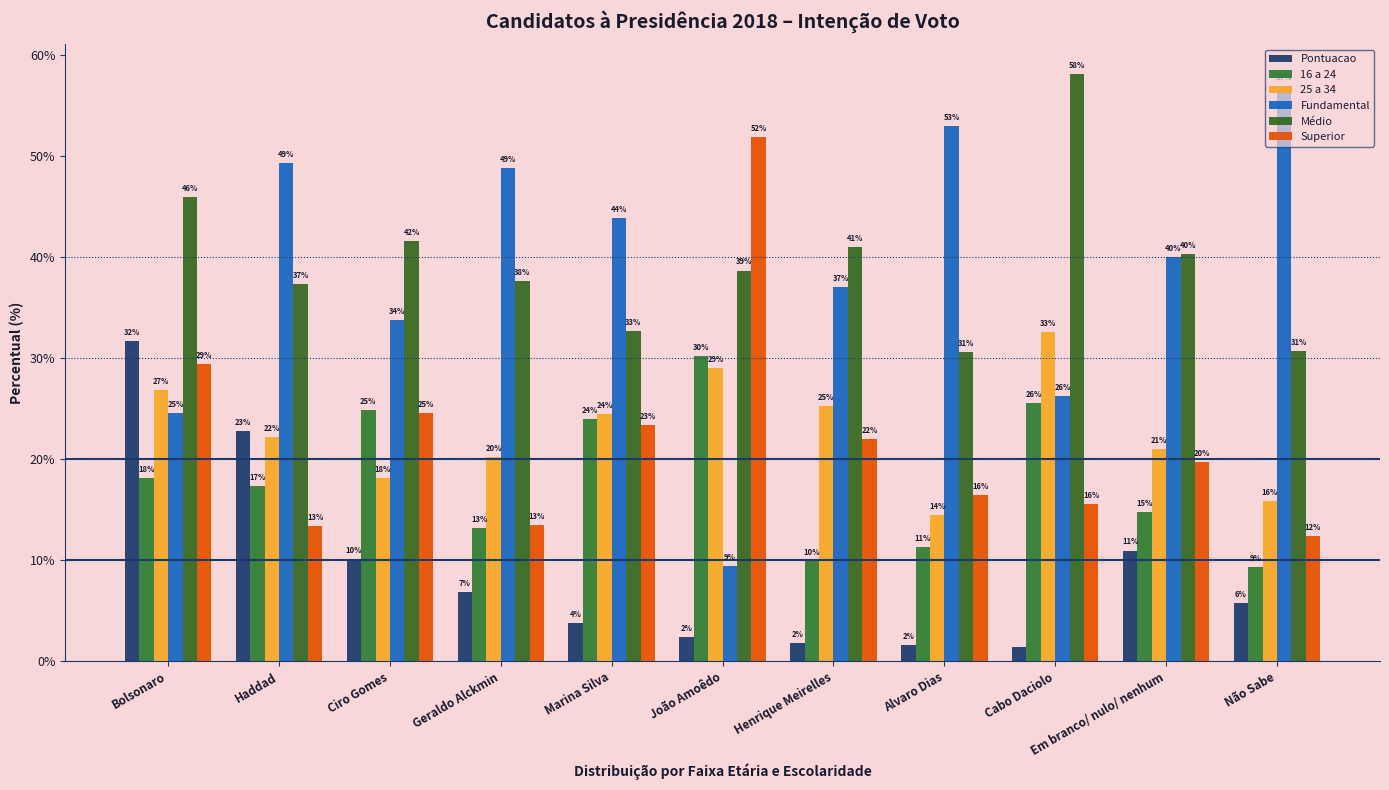

Are the bars grouped side by side (vs. stacked)?

Yes